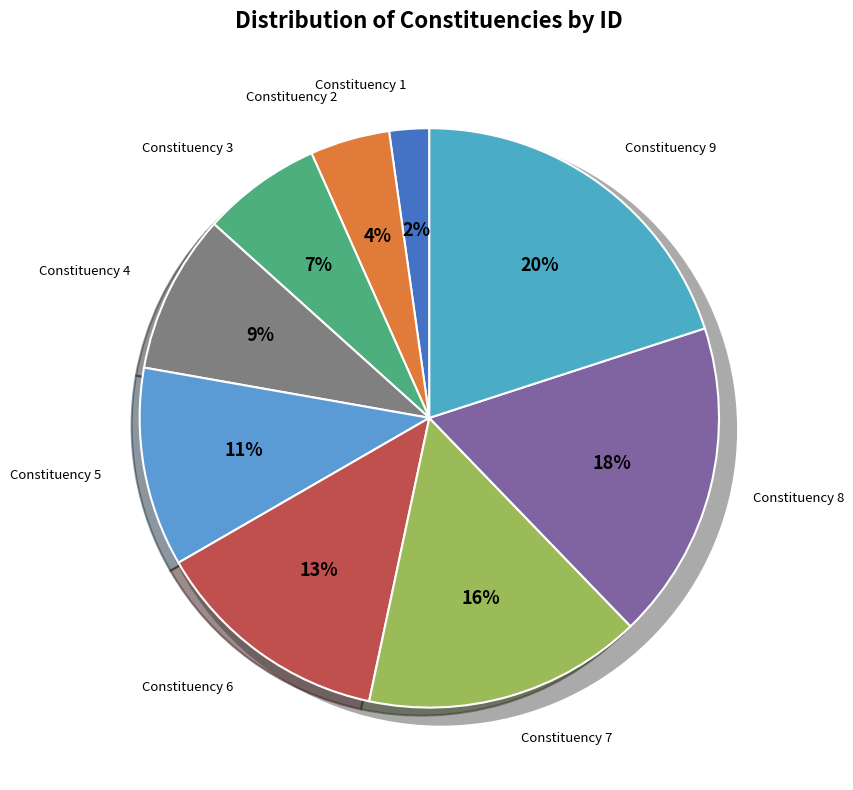

Is the sum of Constituency 6 and Constituency 9 greater than half?

No